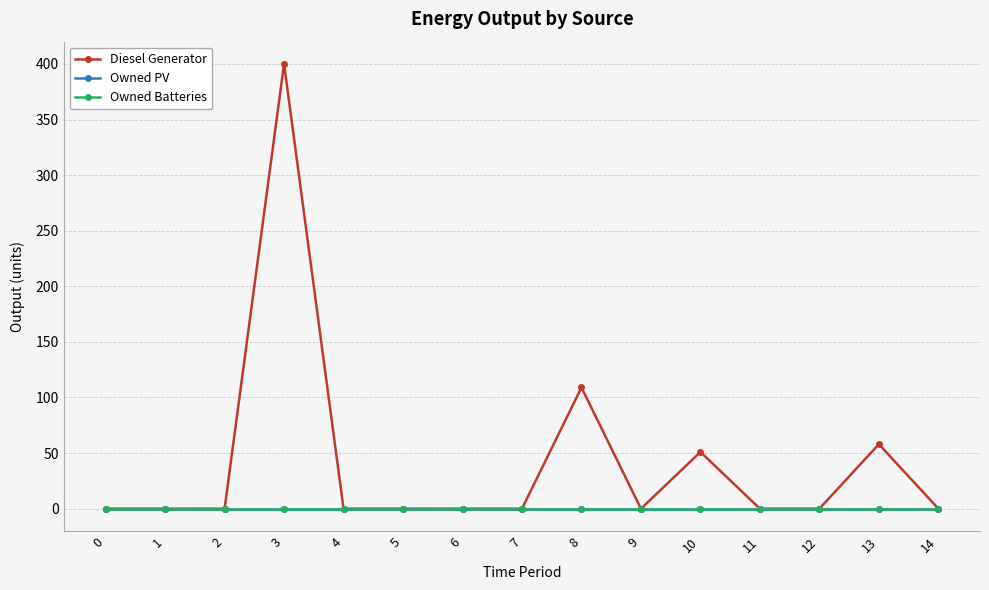

Is this an area chart (filled region under the line)?

No